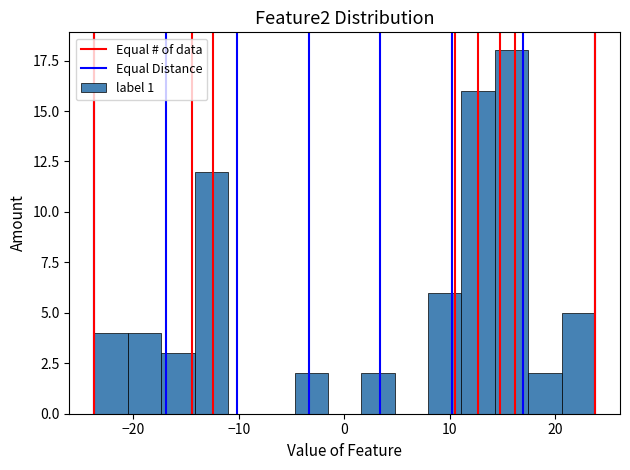

Around what value on the x-axis is the tallest bar? Give the approximate position of its centre, as read against the axis.

16